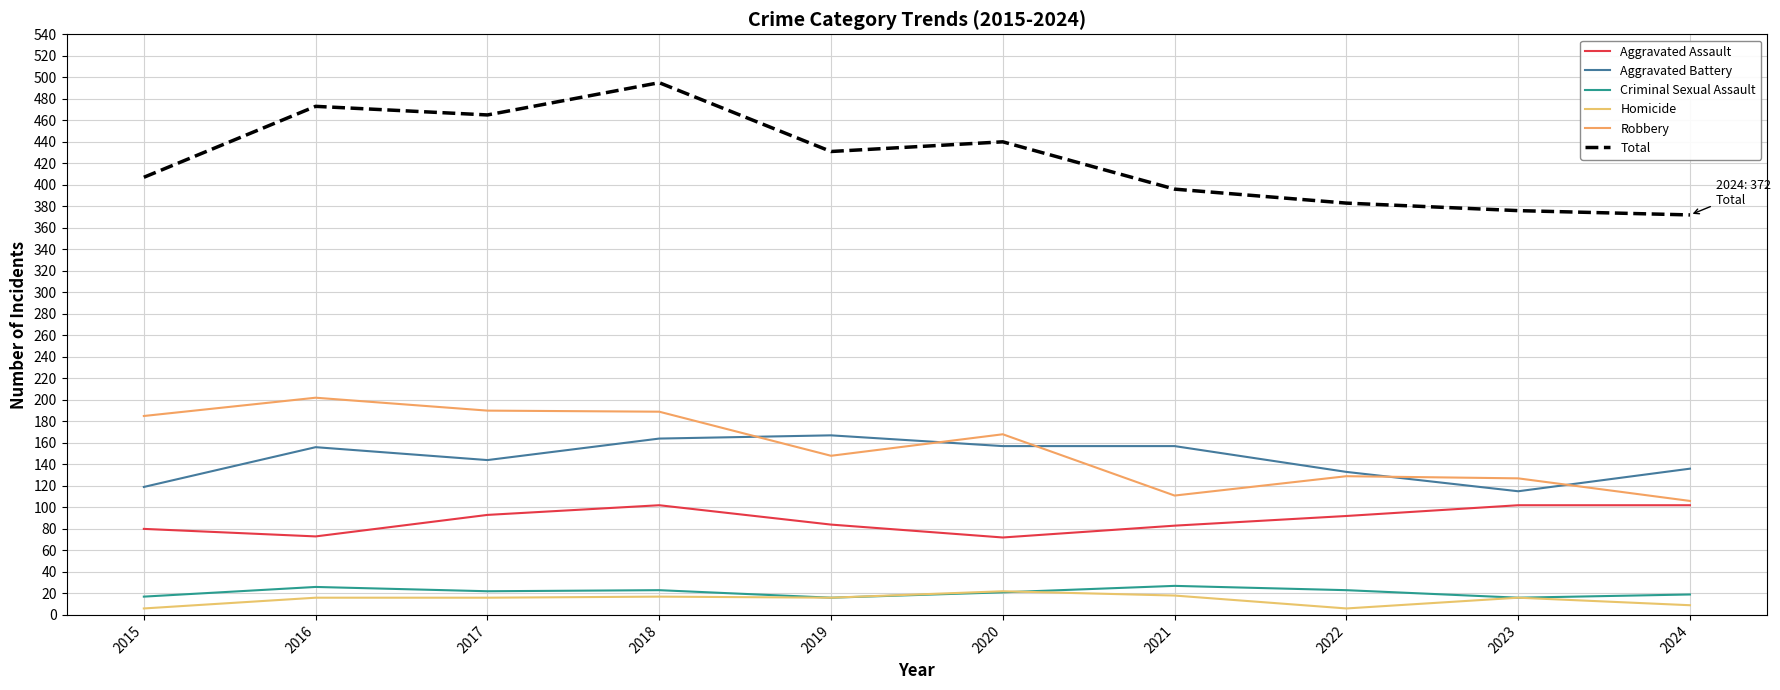

Which series has the largest total across all categories?

Total